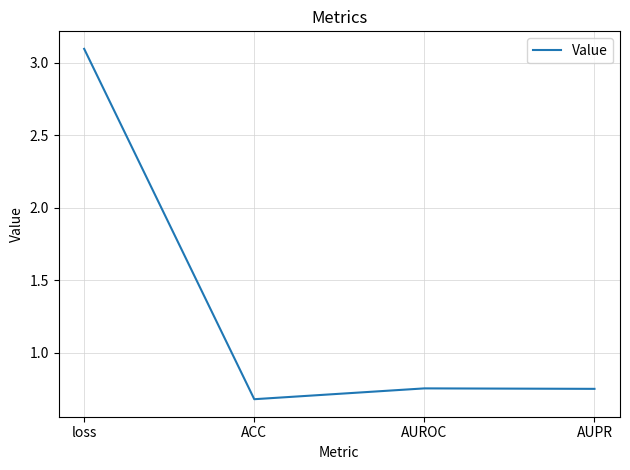

What is the difference between the maximum and minimum values?

2.4